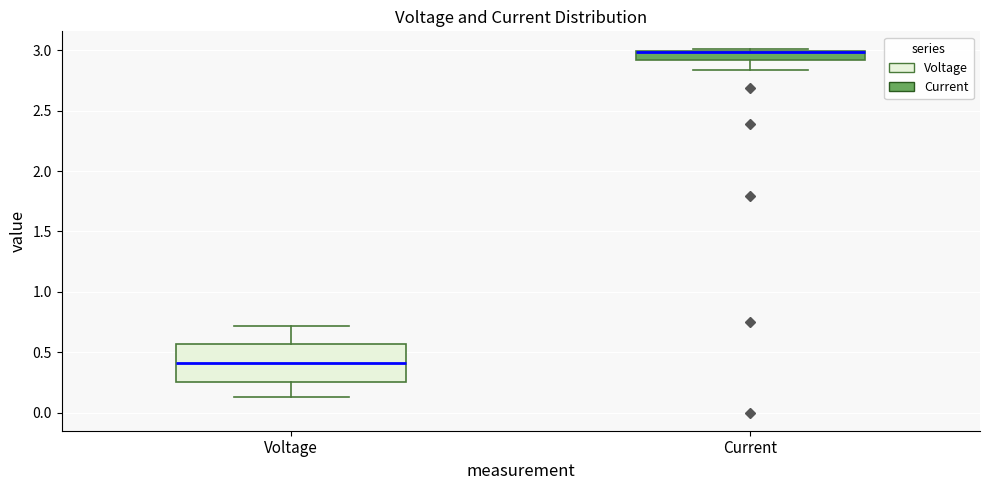

Reading left to right, transcribe this box plot: for each box, give where its median line is, the range the box spans, and where its two whiskers end, as read against the y-axis. The values are not printed on the chart, so give them approximately, as read against the axis.

Voltage: median 0.40, box 0.25 to 0.55, whiskers 0.15 to 0.70
Current: median 3.00 (drawn on the box's upper edge), box 2.90 to 3.00, whiskers 2.85 to 3.00